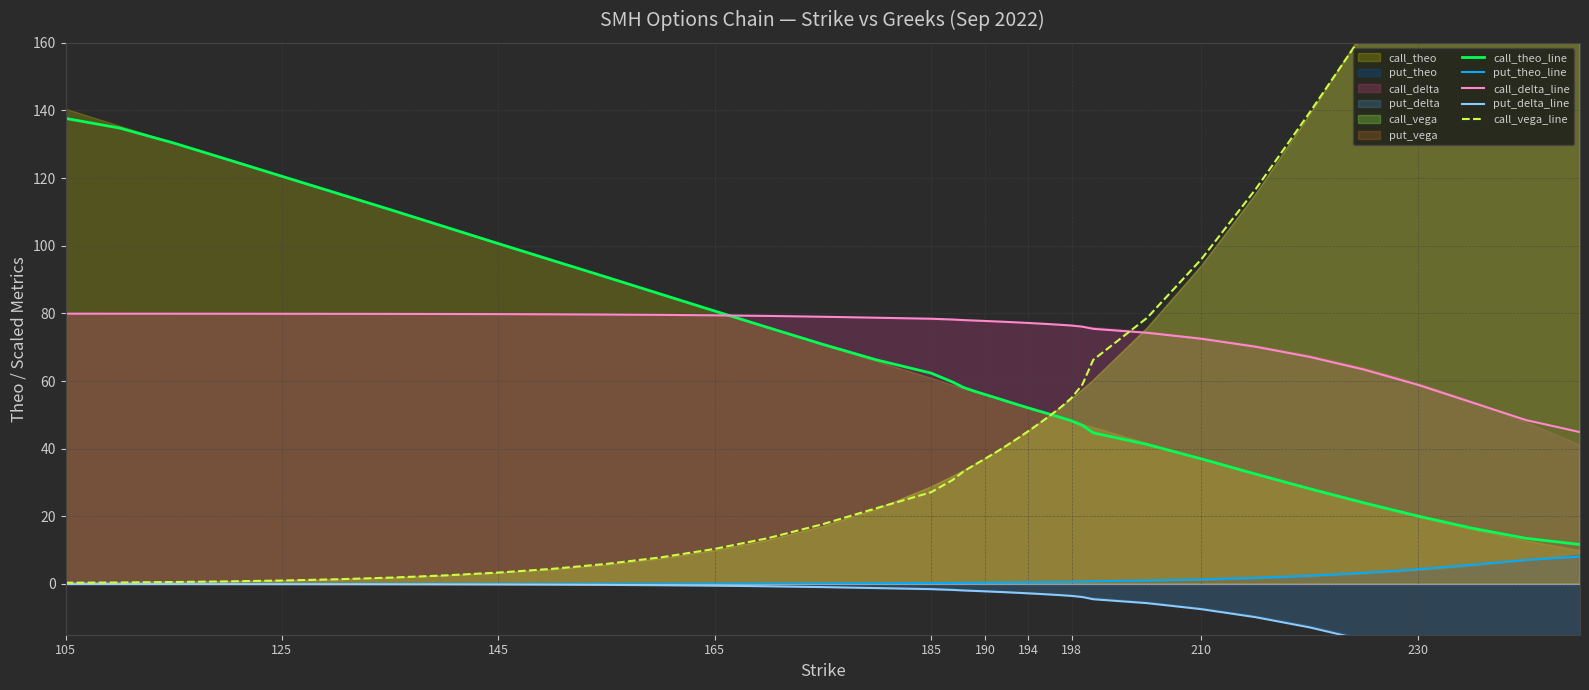

Which series has the widest spread of values?

call_vega_line